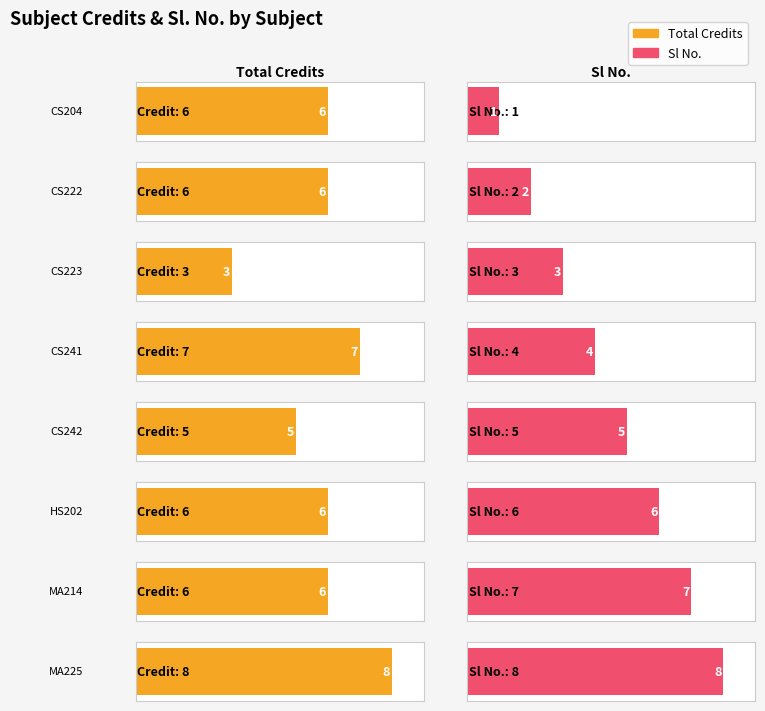

At which label does Sl No. first exceed 5?

HS202